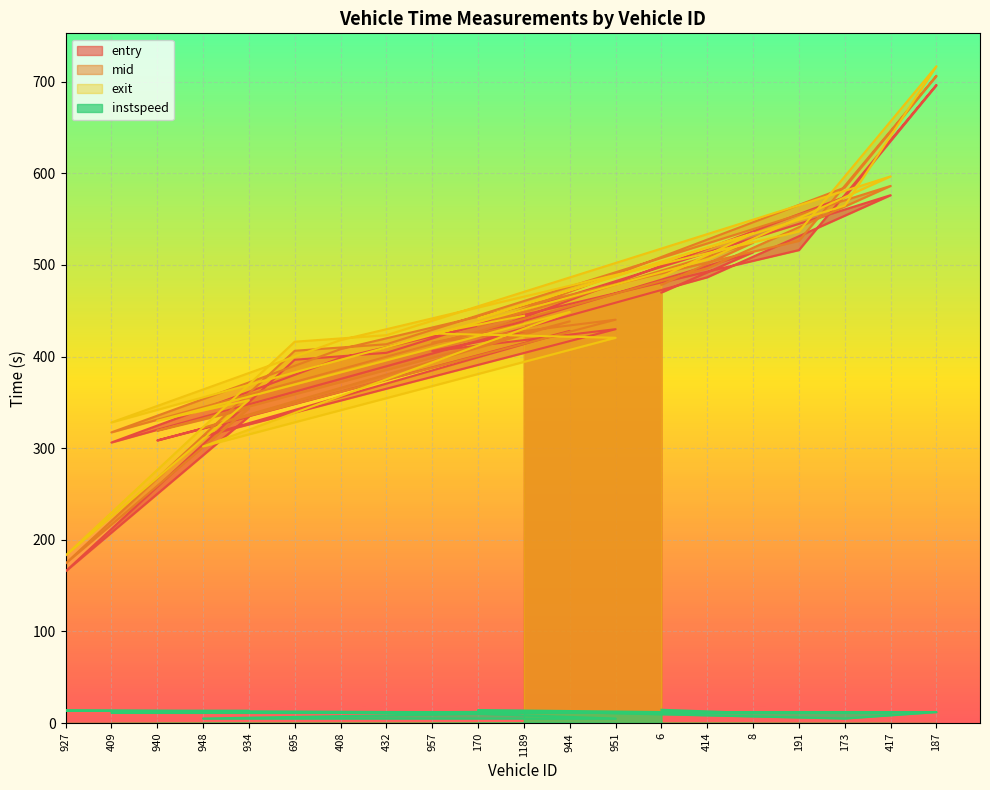

True or false: instspeed has a value of 3.4 at 1189.

False